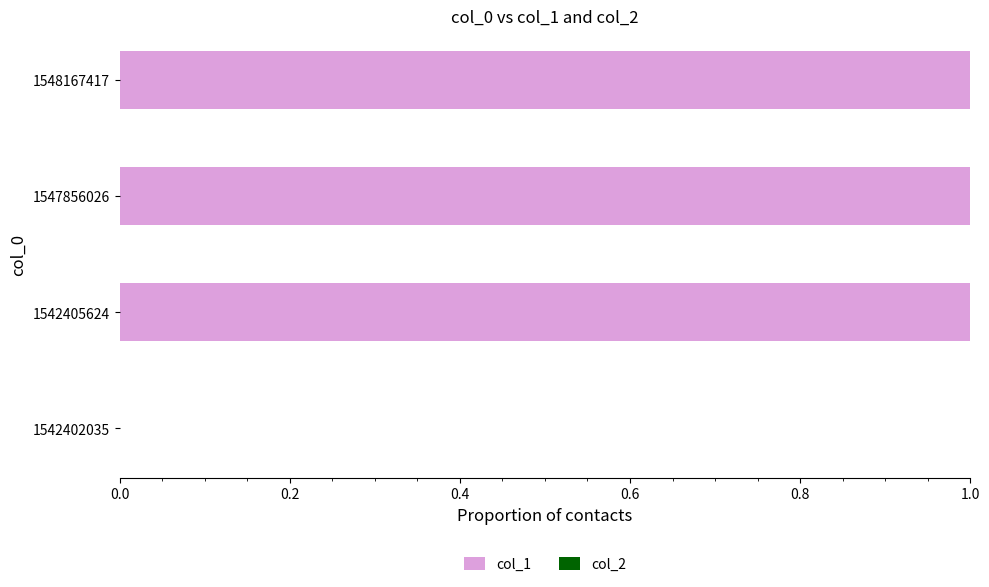

True or false: the data shows 1 at 1547856026.

True